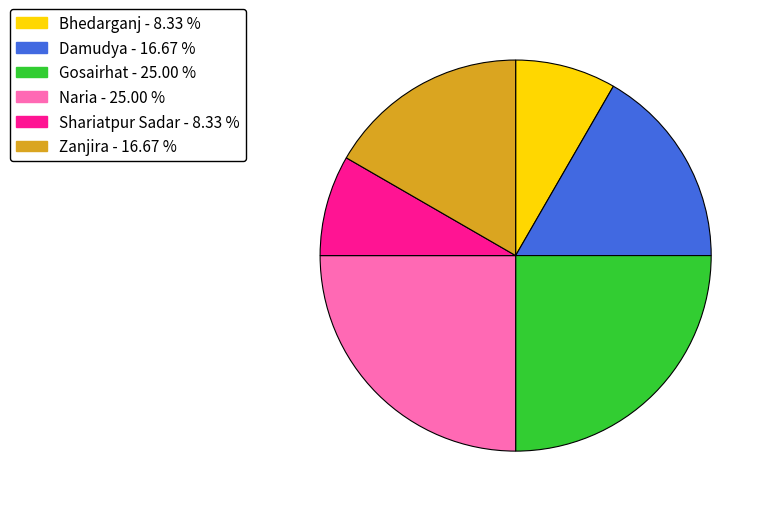

Do Zanjira and Naria together represent more than half of the pie?

No